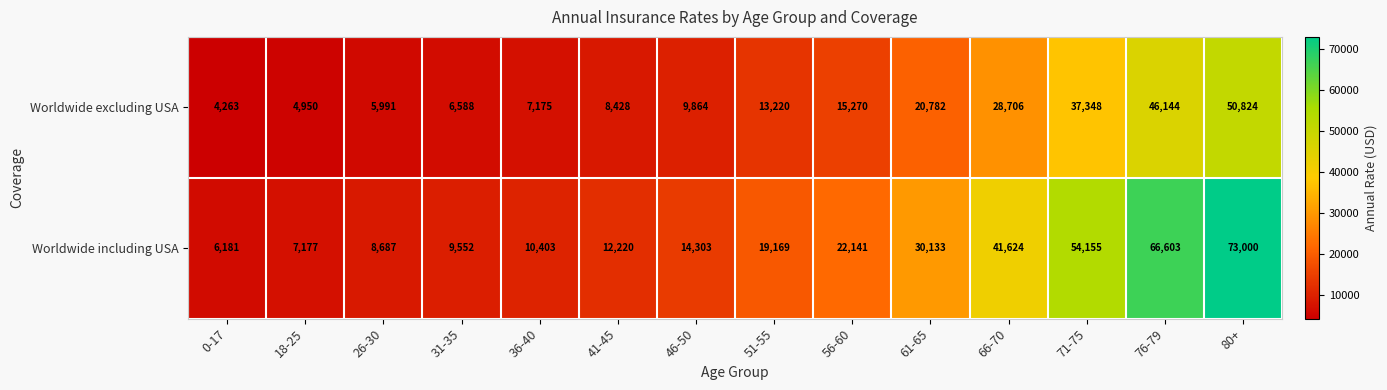

The Worldwide including USA series shows 4066 at 18-25. True or false?

False